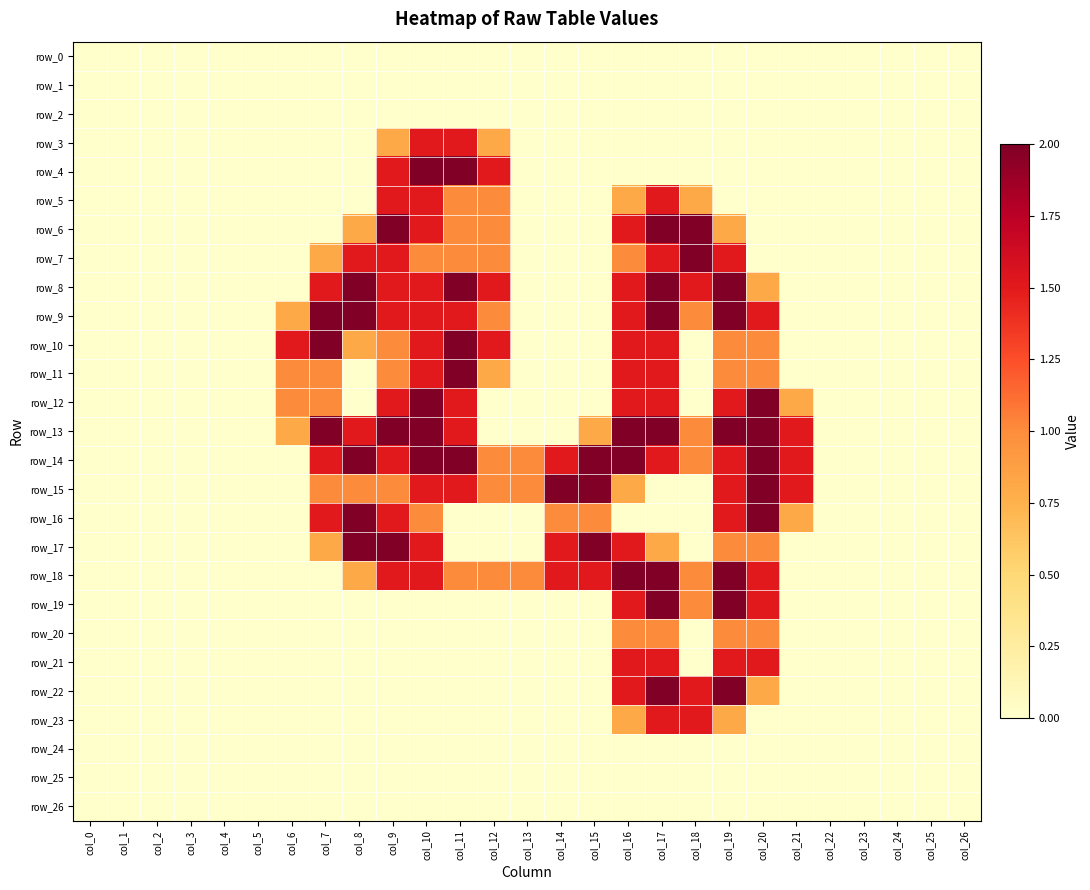

At which label is row_12 closest to 1?

col_6